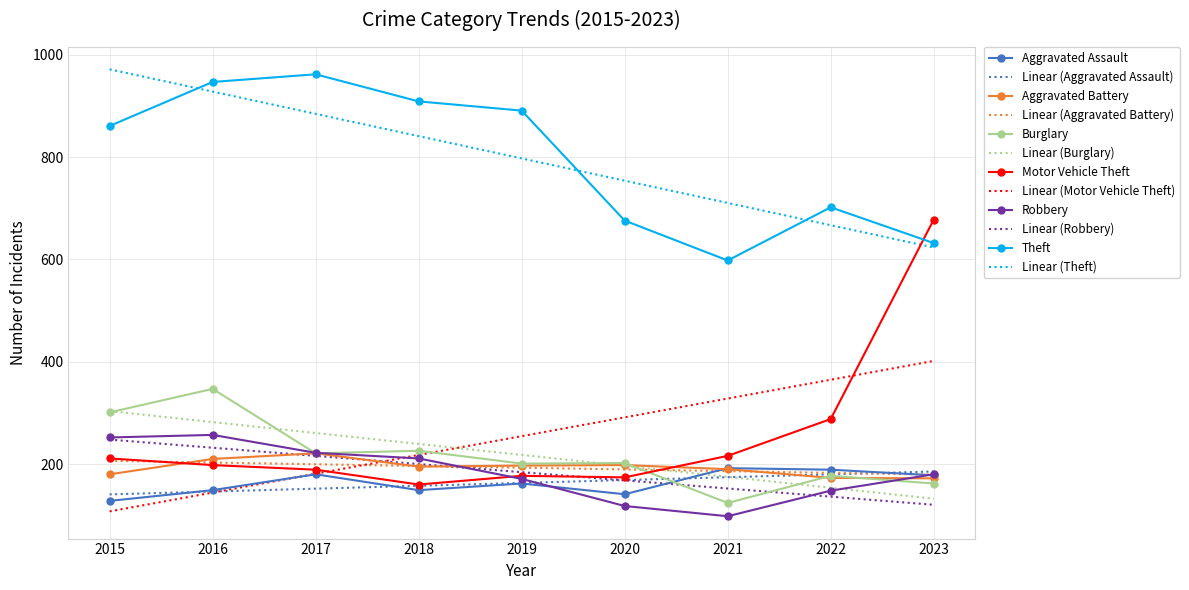

What is the difference between the maximum and minimum values in the Robbery series?

159.0